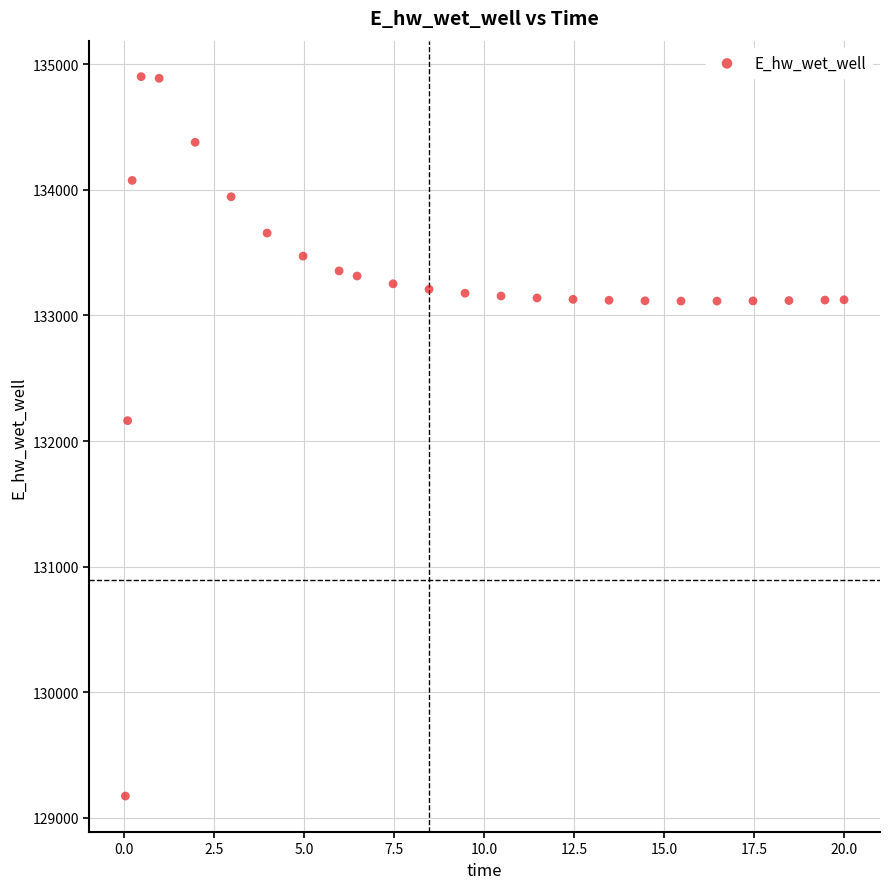

What is the range of X values (max minus min)?

20.0